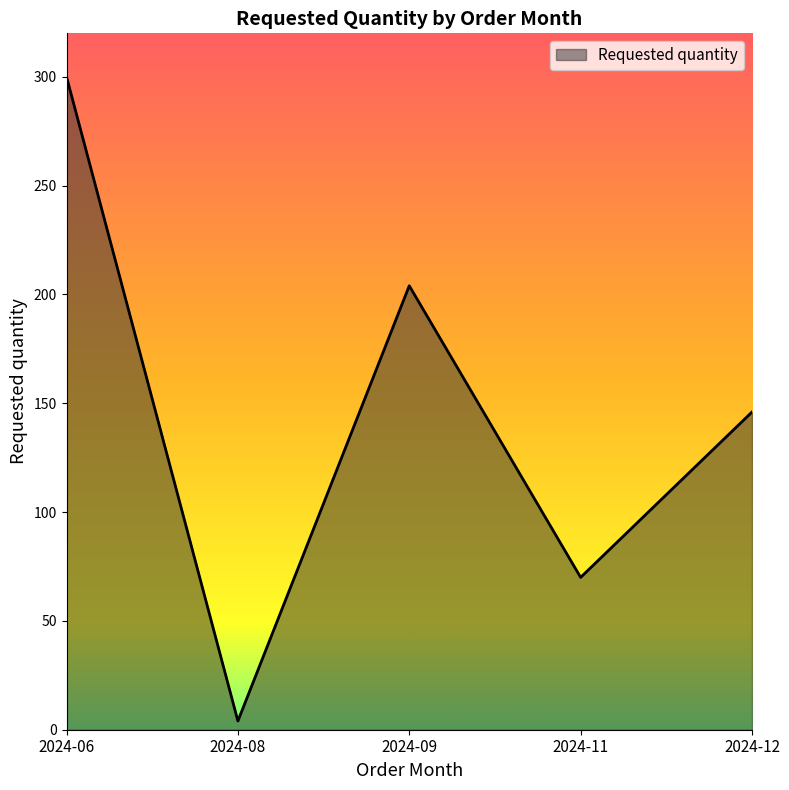

How many interior local peaks (higher than both neighbors) does the data have?

1